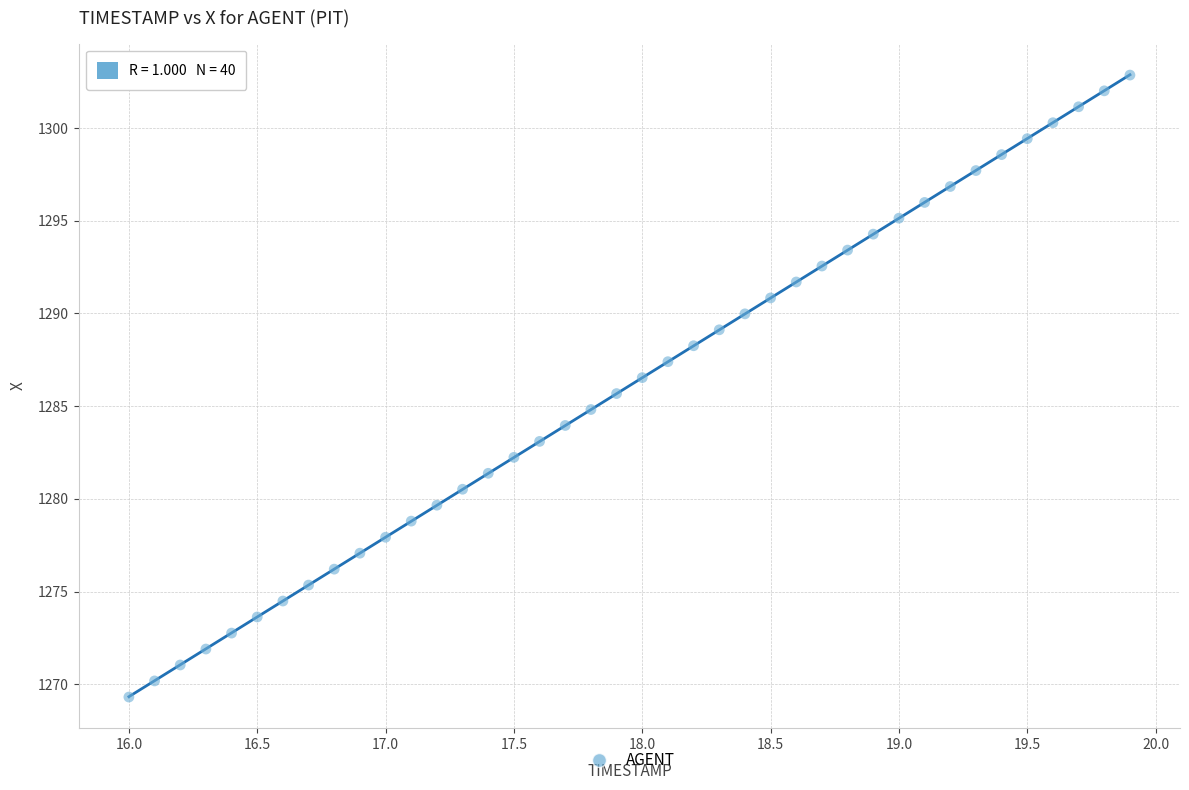

What is the range of X values (max minus min)?

3.9